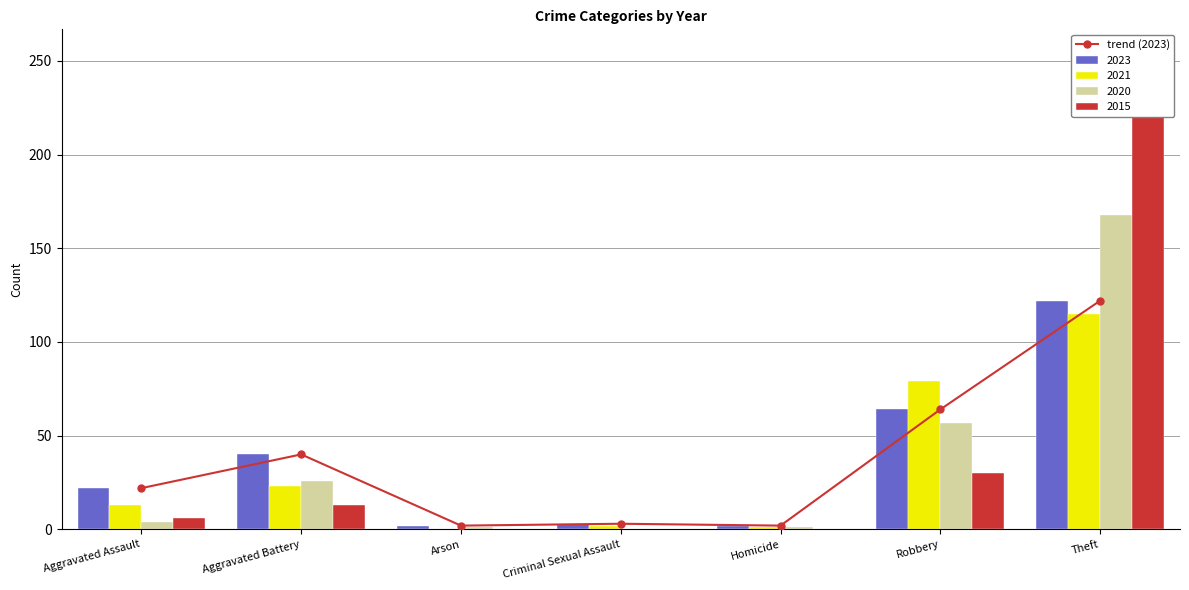

List the labels in order of value, smallest first.

Arson, Homicide, Criminal Sexual Assault, Aggravated Assault, Aggravated Battery, Robbery, Theft